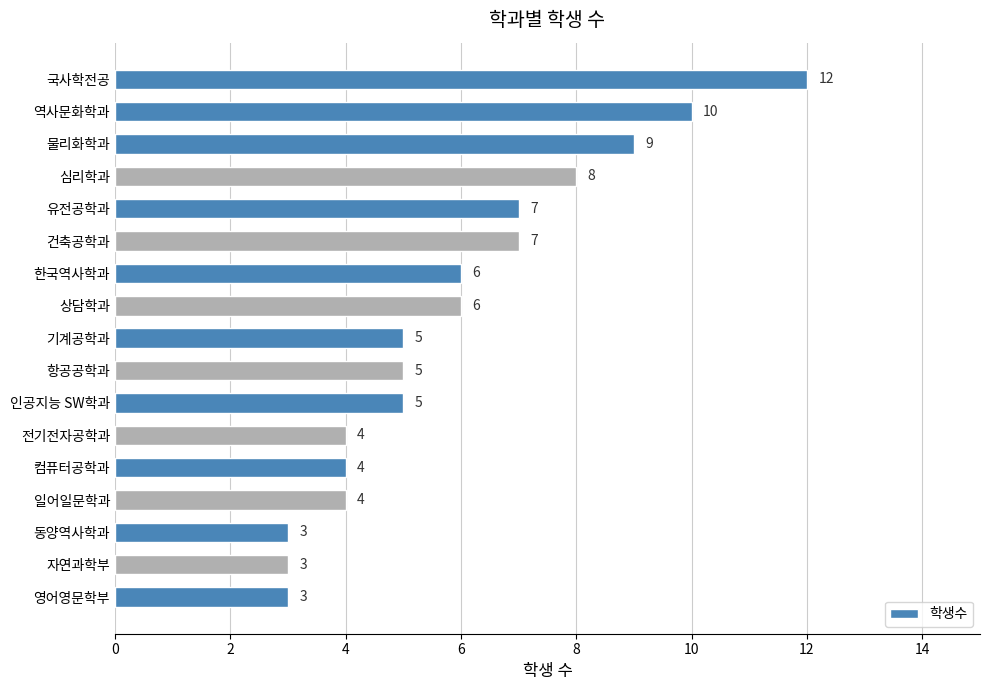

True or false: the data shows 3 at 자연과학부.

True